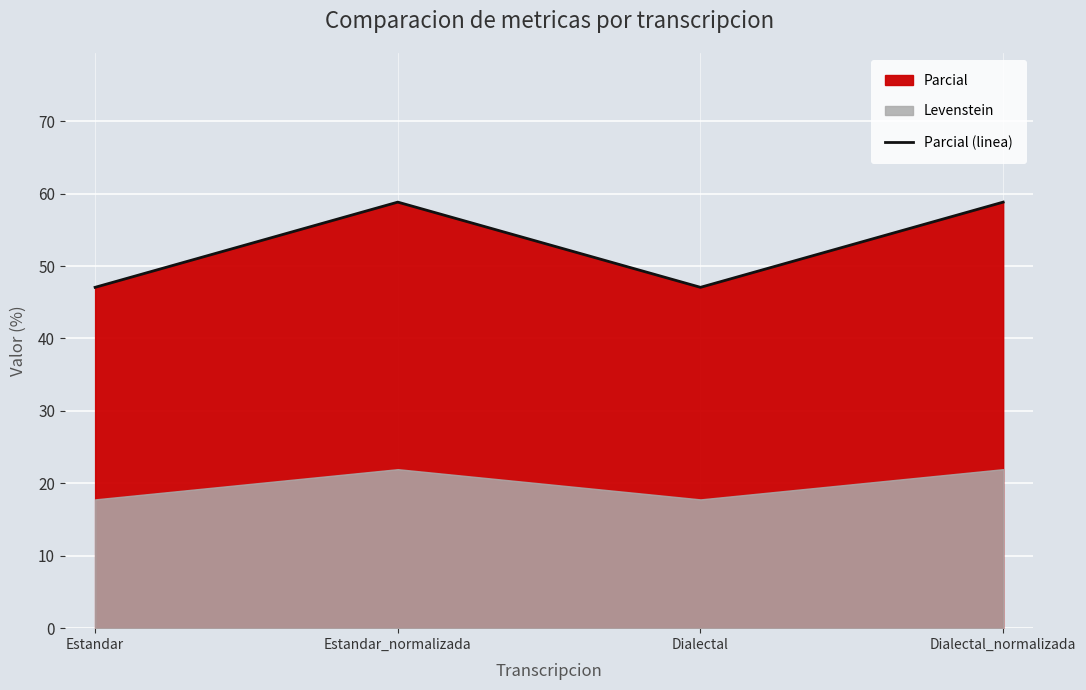

Reading right to left, what are all the values shown in this chart?

Dialectal_normalizada=58.8	Dialectal=47.1	Estandar_normalizada=58.8	Estandar=47.1